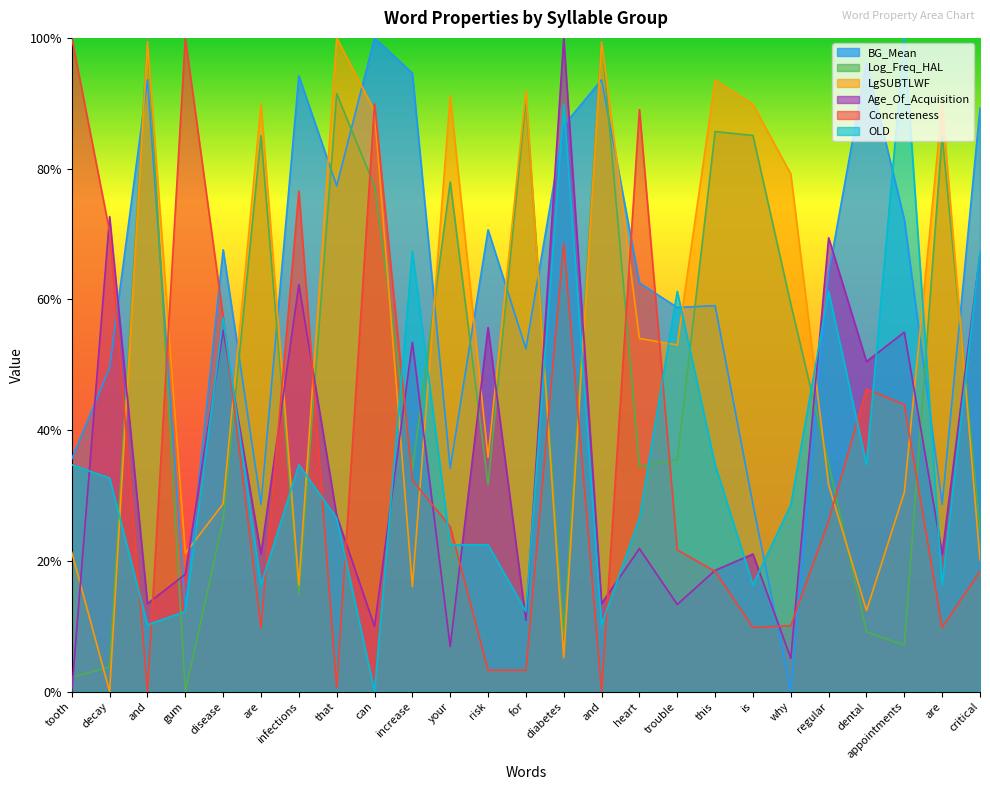

How many values in LgSUBTLWF are above zero?

24